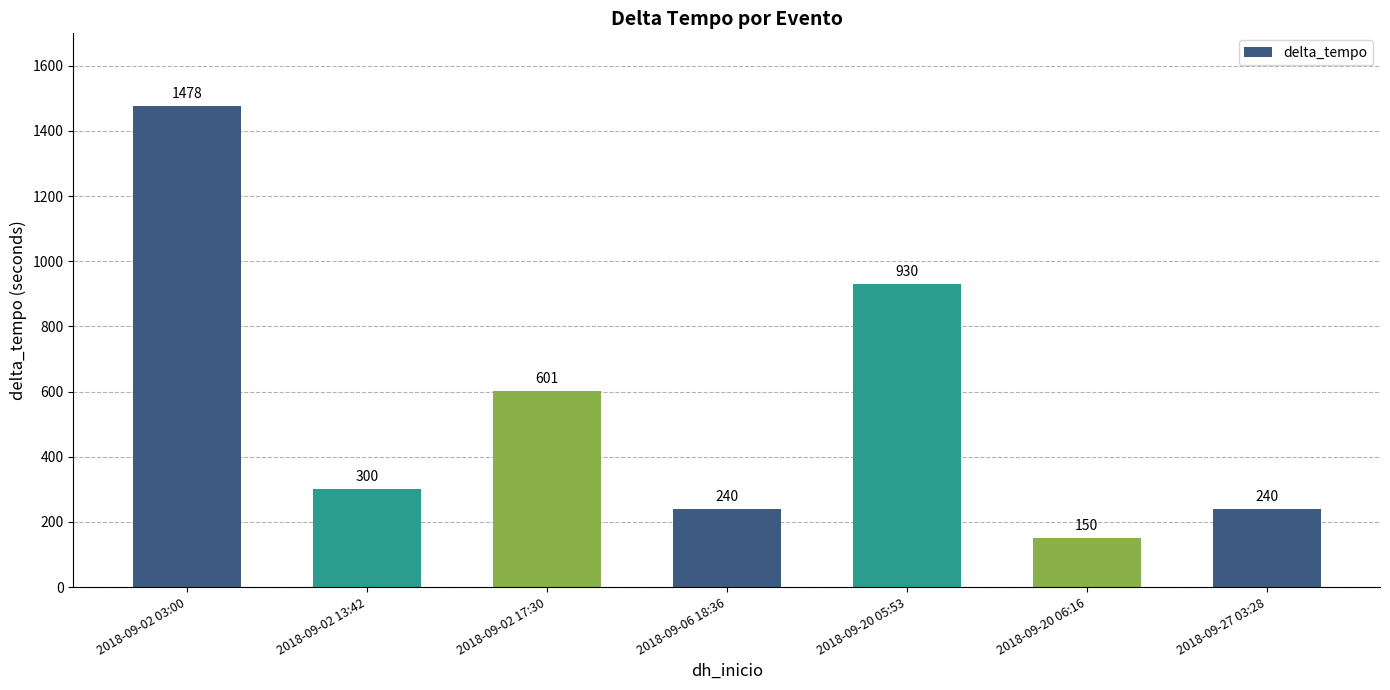

Does the chart contain any negative values?

No